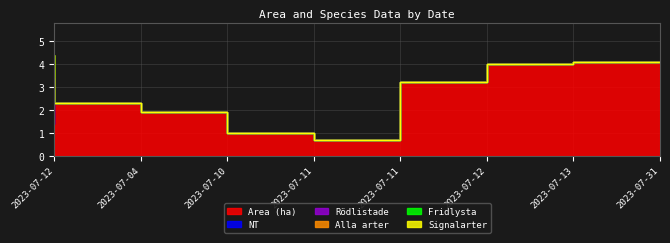

Where is Fridlysta nearest to the value 0?

2023-07-12